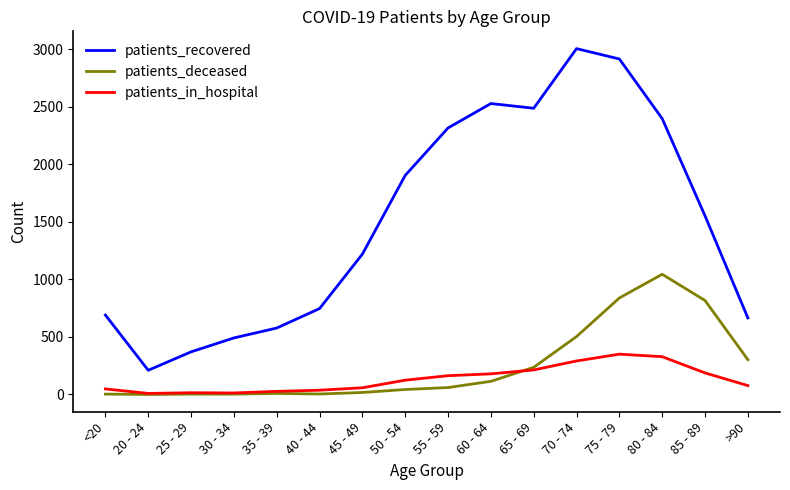

What is the minimum value for patients_in_hospital?

9